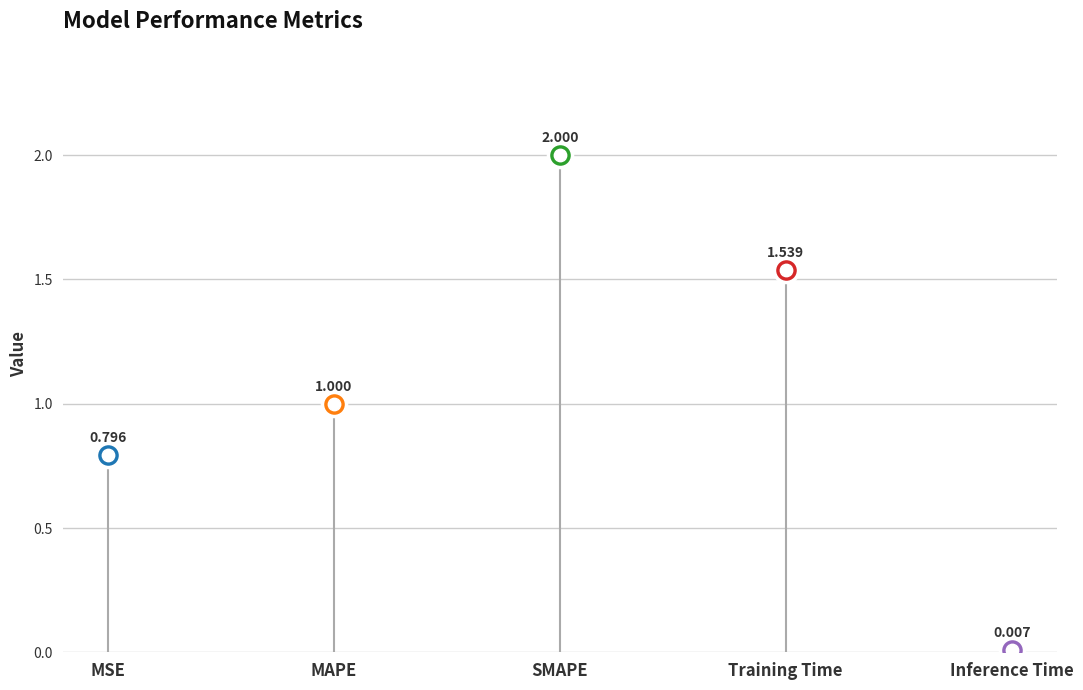

Between Inference Time and Training Time, which is larger?

Training Time